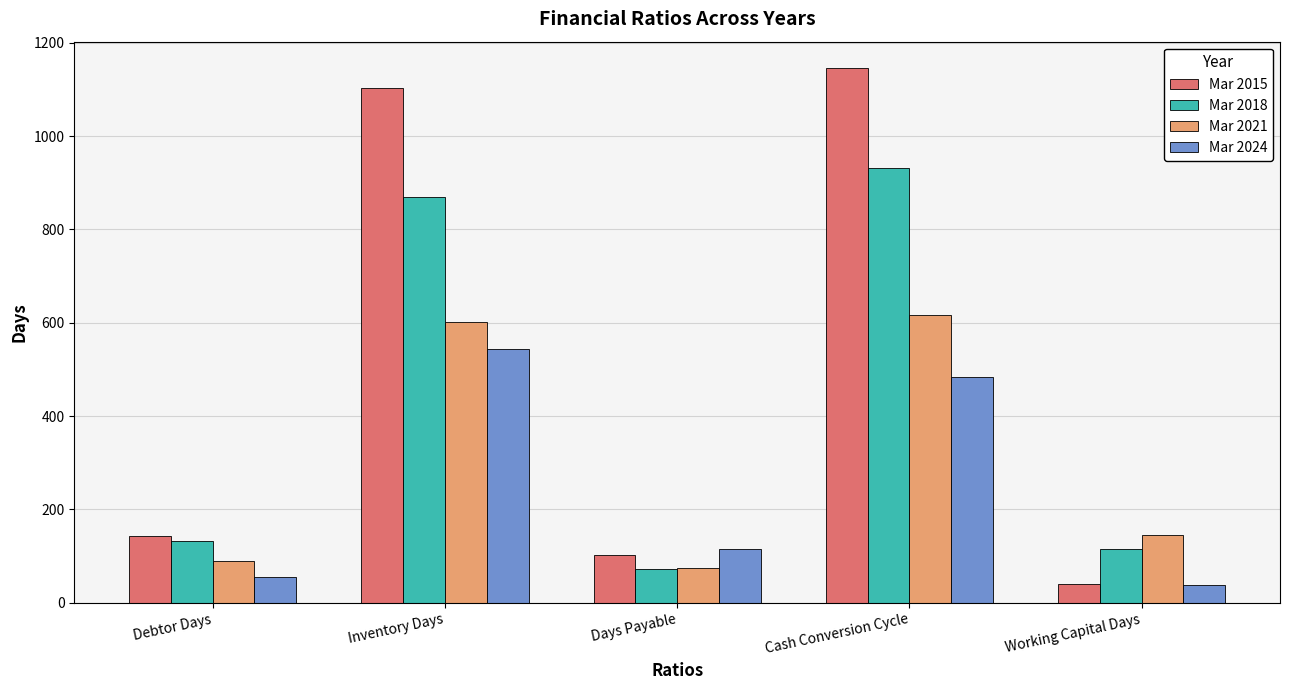

At Inventory Days, list the series in order from smallest to largest.

Mar 2024, Mar 2021, Mar 2018, Mar 2015